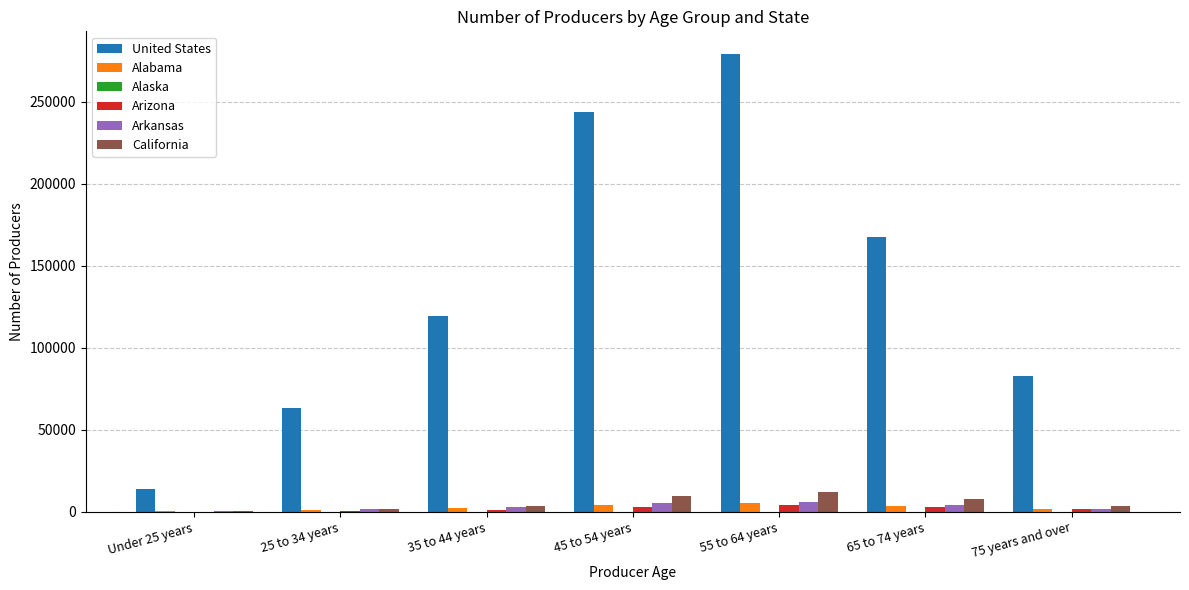

Where is United States nearest to the value 146622?

65 to 74 years